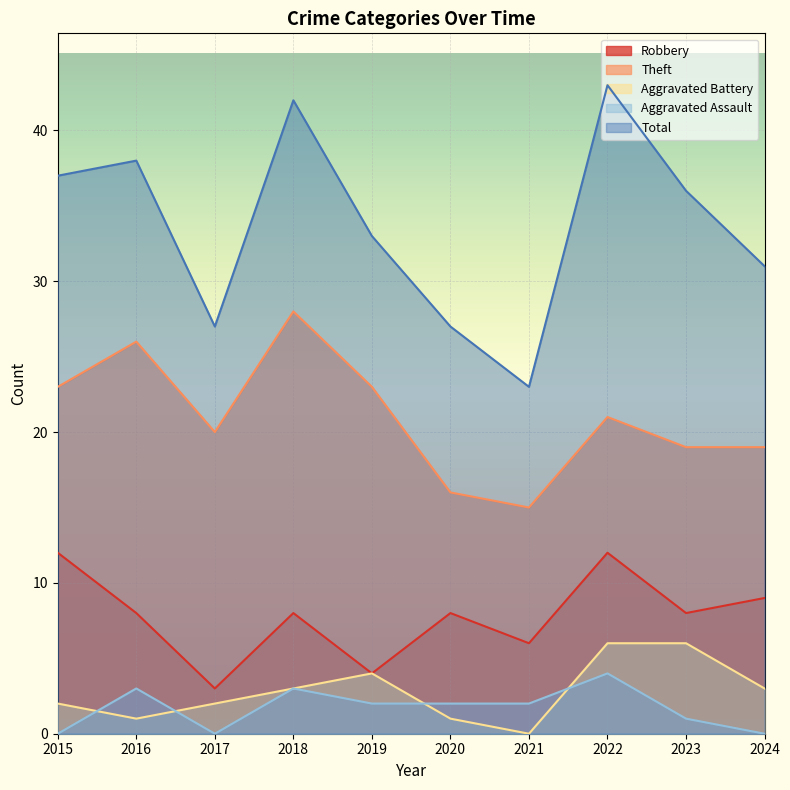

True or false: Aggravated Battery and Robbery cross at least once.

False